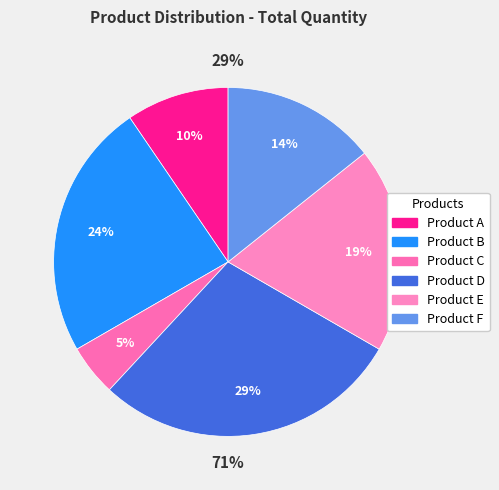

Does any single category account for the majority?

No